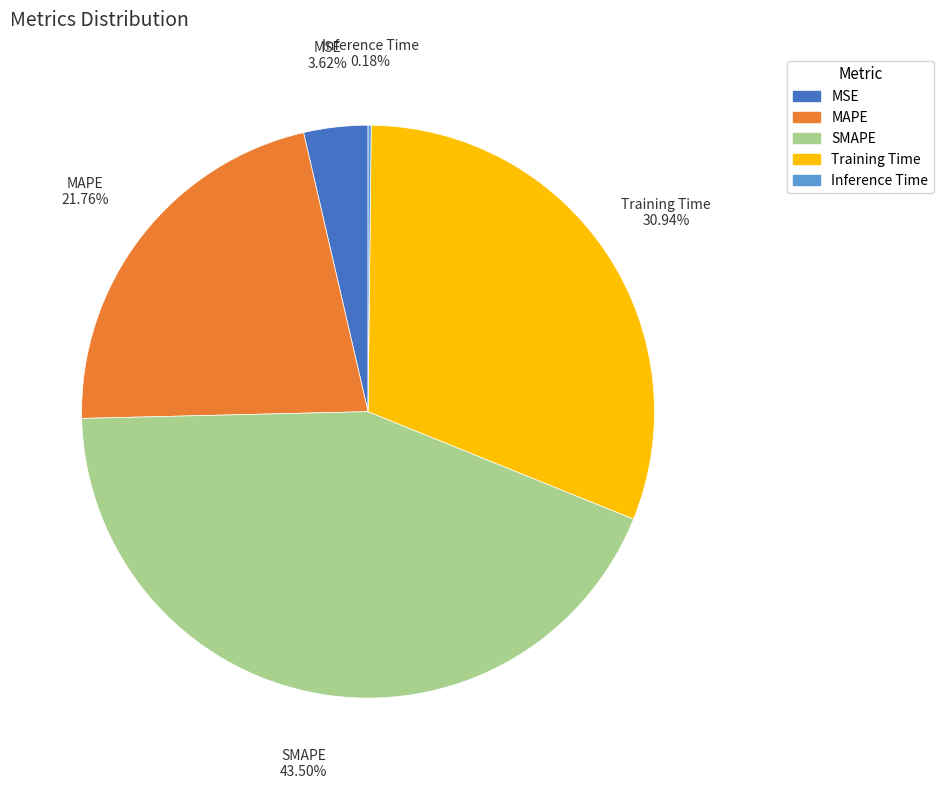

Which has a higher value, MAPE or SMAPE?

SMAPE